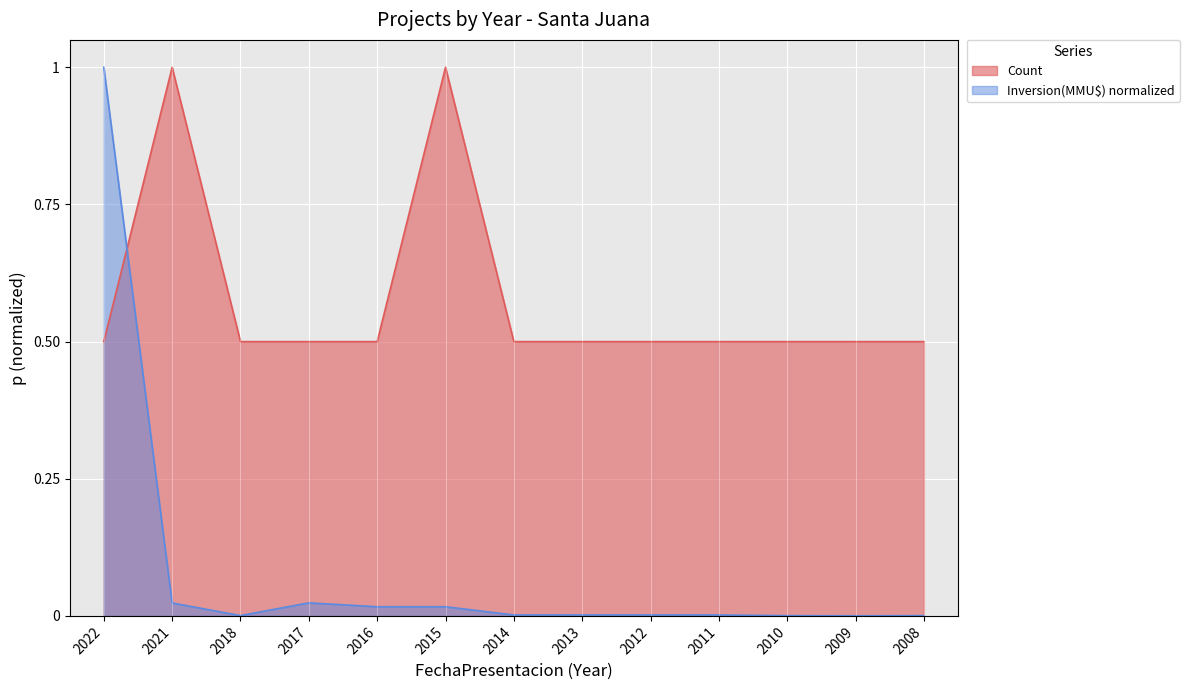

Which series changed the most between 2017 and 2015?

Count